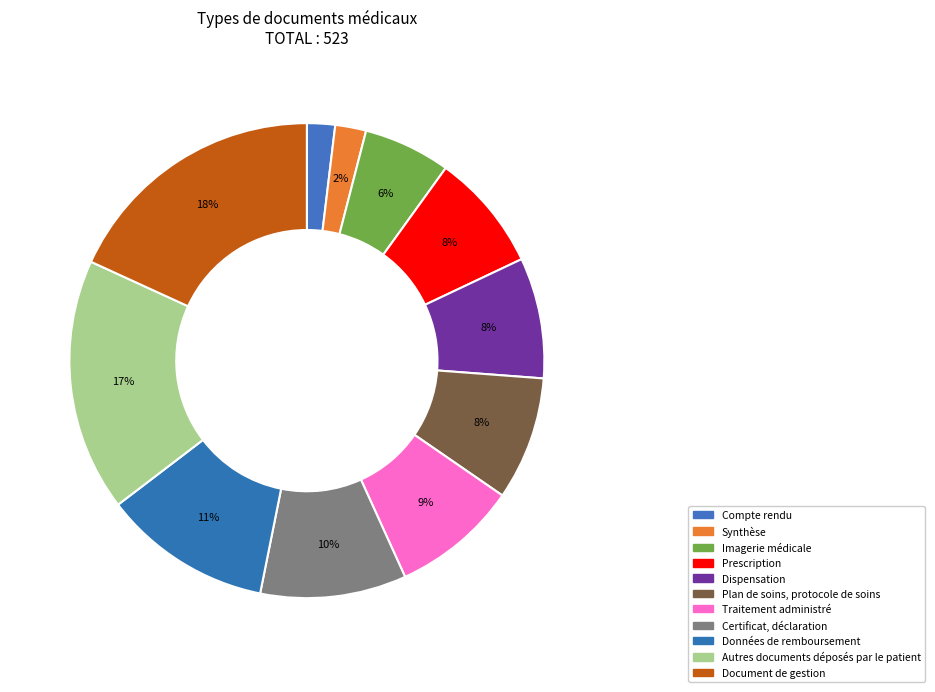

What is the change in value from Compte rendu to Données de remboursement?

+50